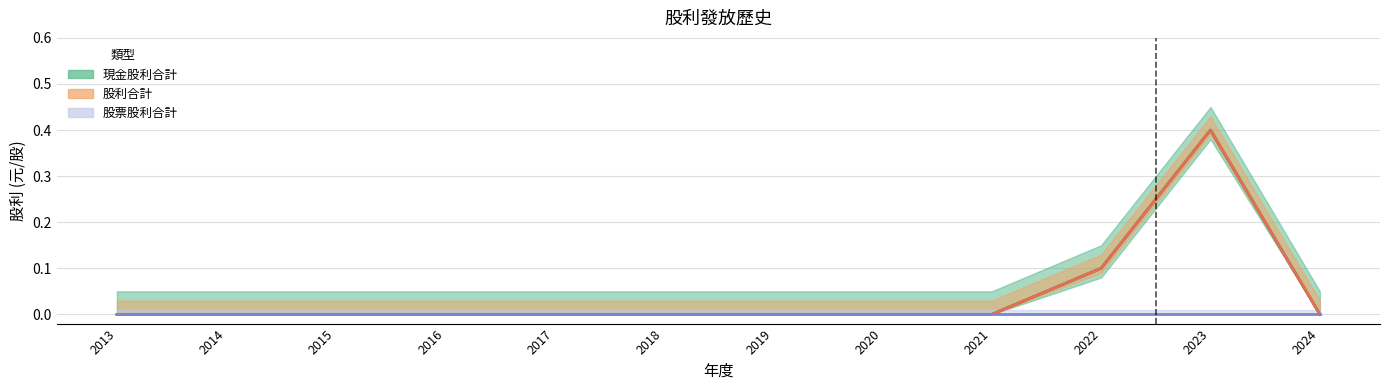

Reading left to right, extract all data points from this chart.

現金股利合計: 0.0	0.0	0.0	0.0	0.0	0.0	0.0	0.0	0.0	0.1	0.4	0.0
股利合計: 0.0	0.0	0.0	0.0	0.0	0.0	0.0	0.0	0.0	0.1	0.4	0.0